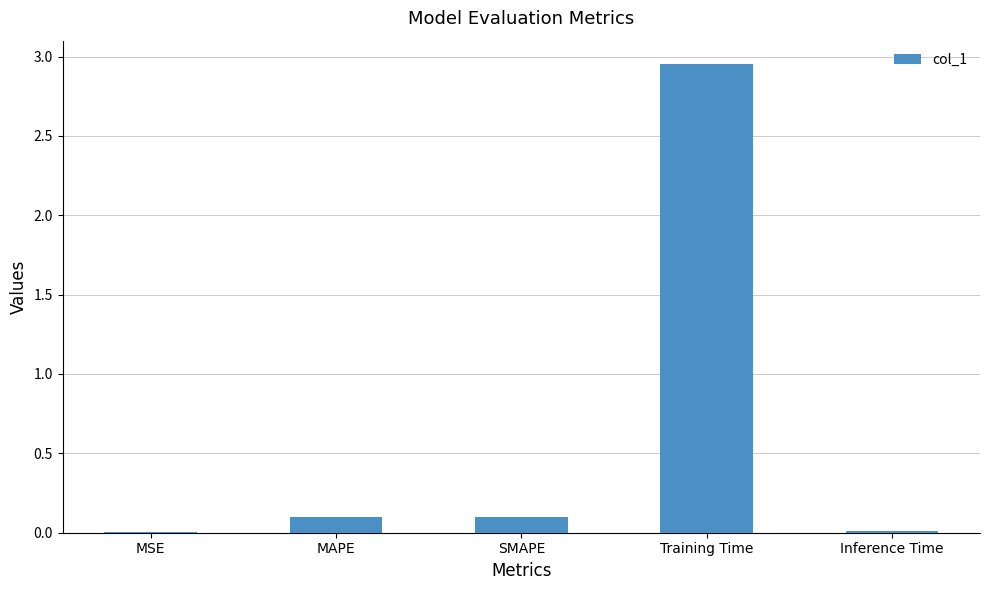

True or false: the data shows 0.0 at Inference Time.

True